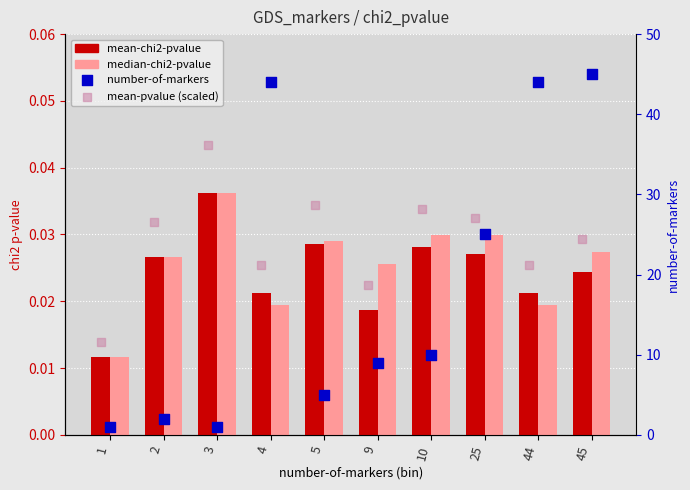

Which series has the widest spread of Y values?

number-of-markers